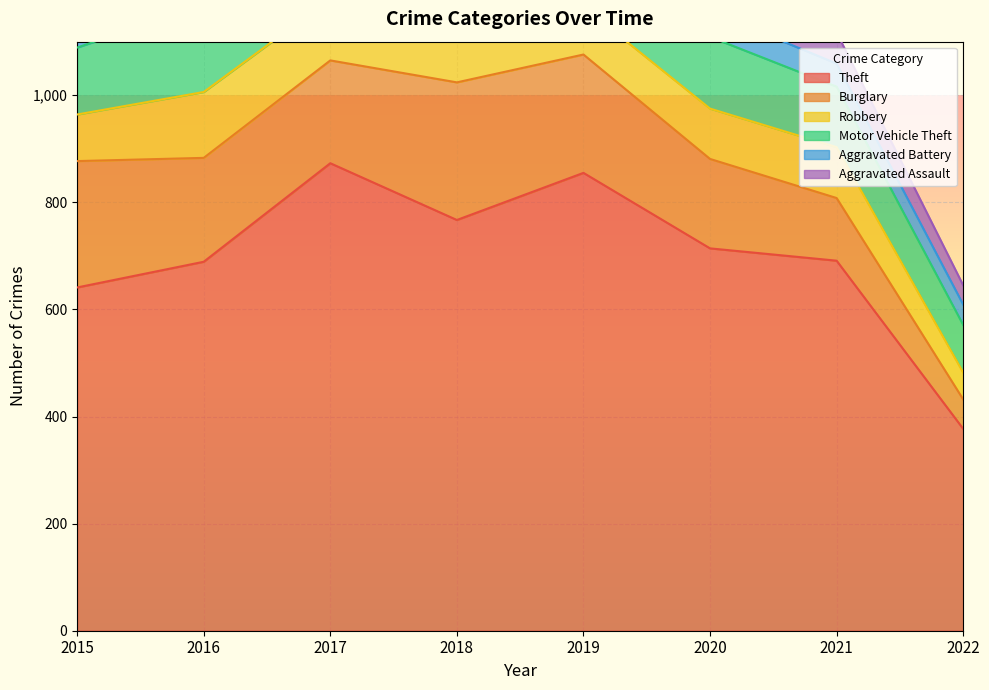

The value of Aggravated Battery at 2022 is 20. True or false?

False